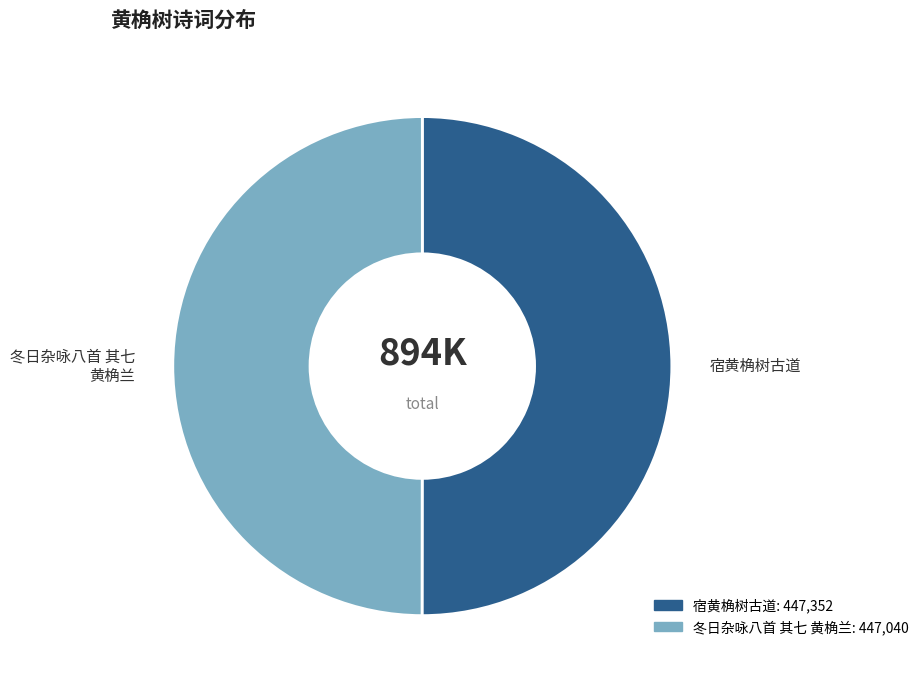

Is the sum of 冬日杂咏八首 其七 黄桷兰 and 宿黄桷树古道 greater than half?

Yes